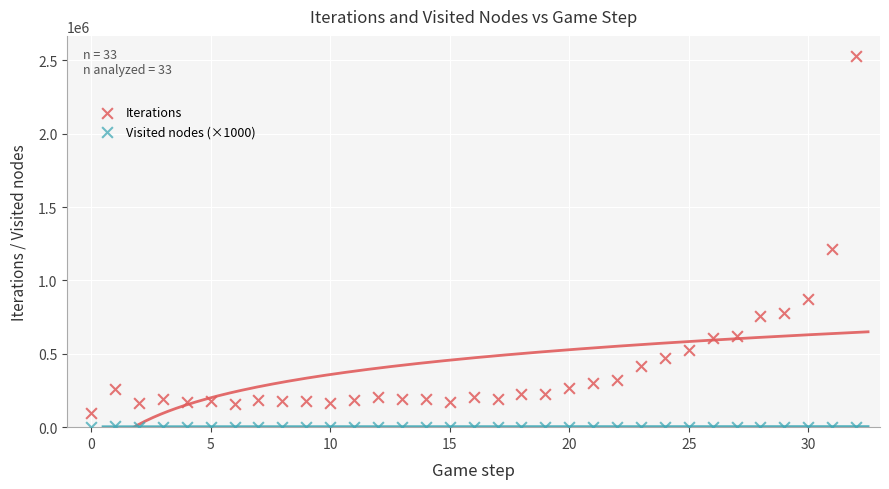

Which series contains the highest Y value?

Iterations